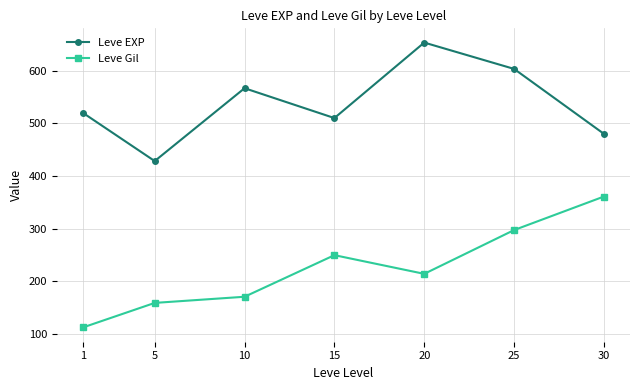

List the series in order of their overall mean, lowest first.

Leve Gil, Leve EXP